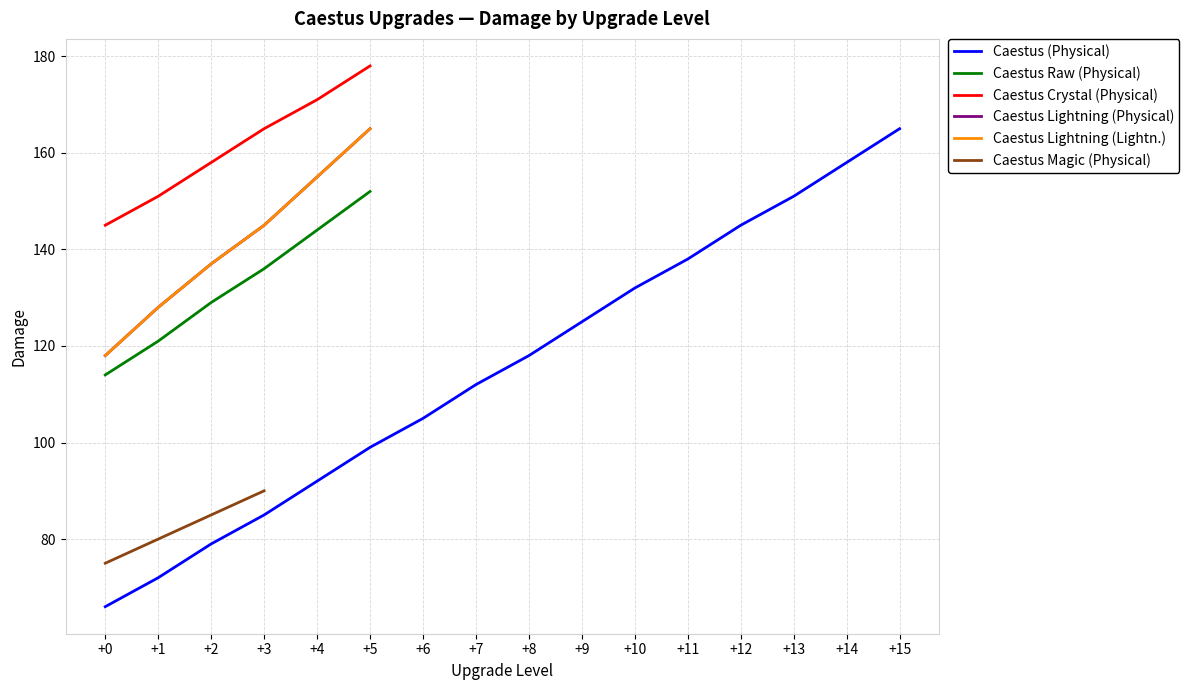

Does the chart display data point markers on the line(s)?

No